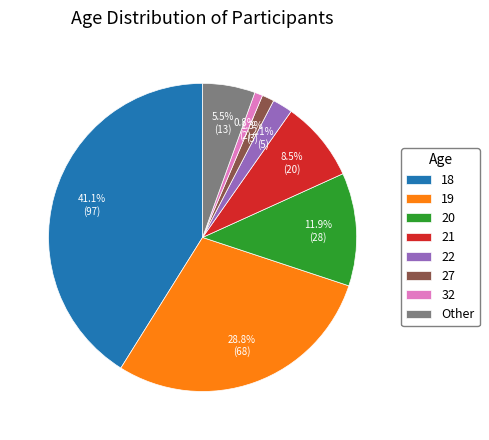

Between 22 and 20, which is larger?

20